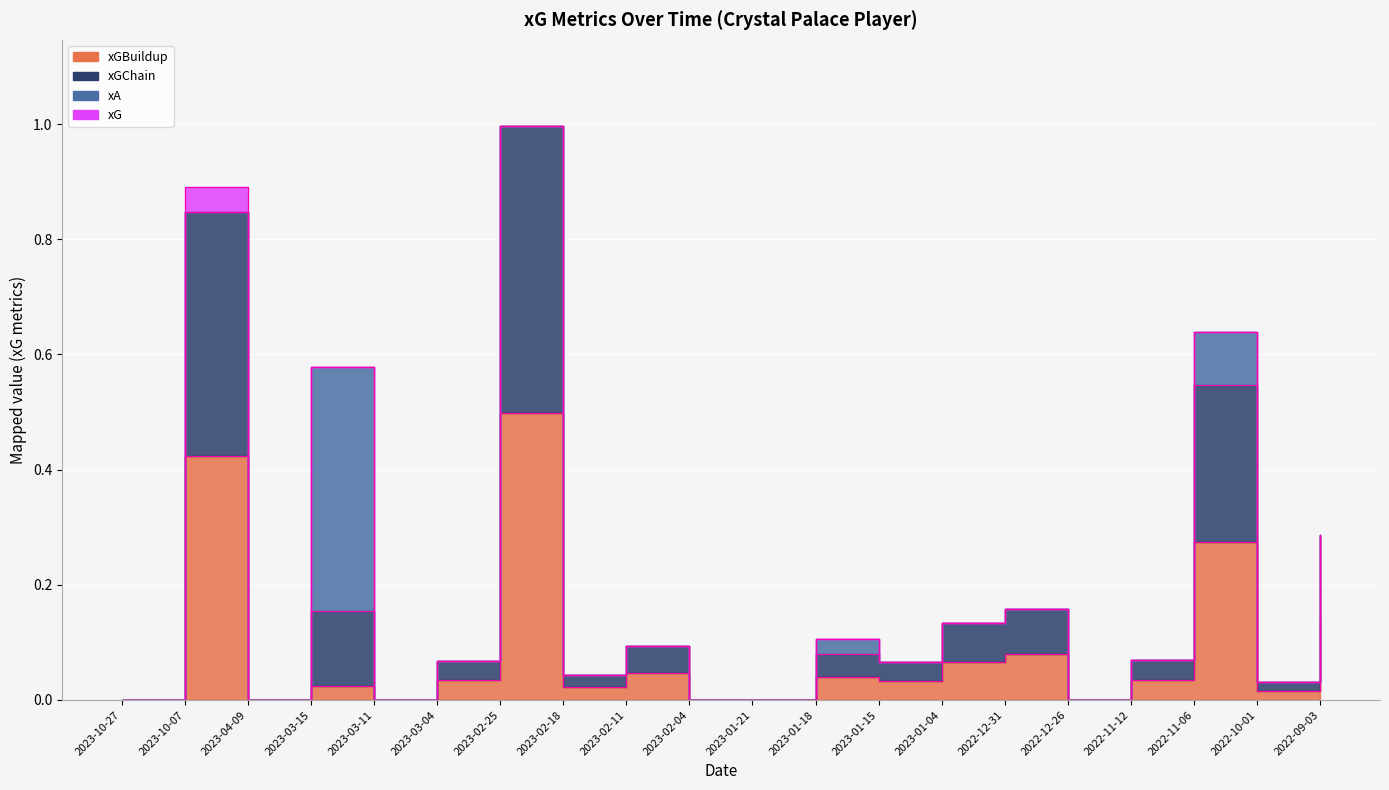

What is the sum of the xGBuildup values at 2022-12-31 and 2023-10-27?

0.1